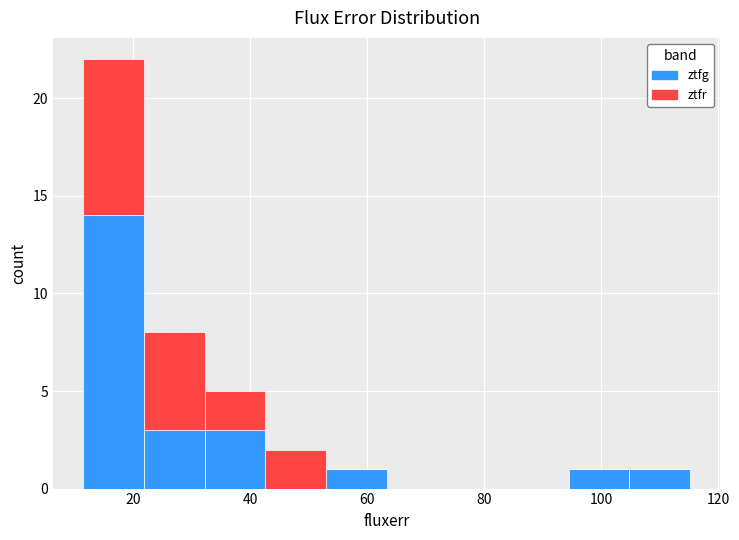

Reading left to right, transcribe this chart: for each stacked bar, give the range it covers on the x-axis and its total height. Neither the bar edges nor the heights are printed on the chart, so give them approximately, as read against the axes.

12 to 22: 22
22 to 32: 8
32 to 42: 5
42 to 52: 2
52 to 64: 1
64 to 74: 0
74 to 84: 0
84 to 94: 0
94 to 104: 1
104 to 116: 1